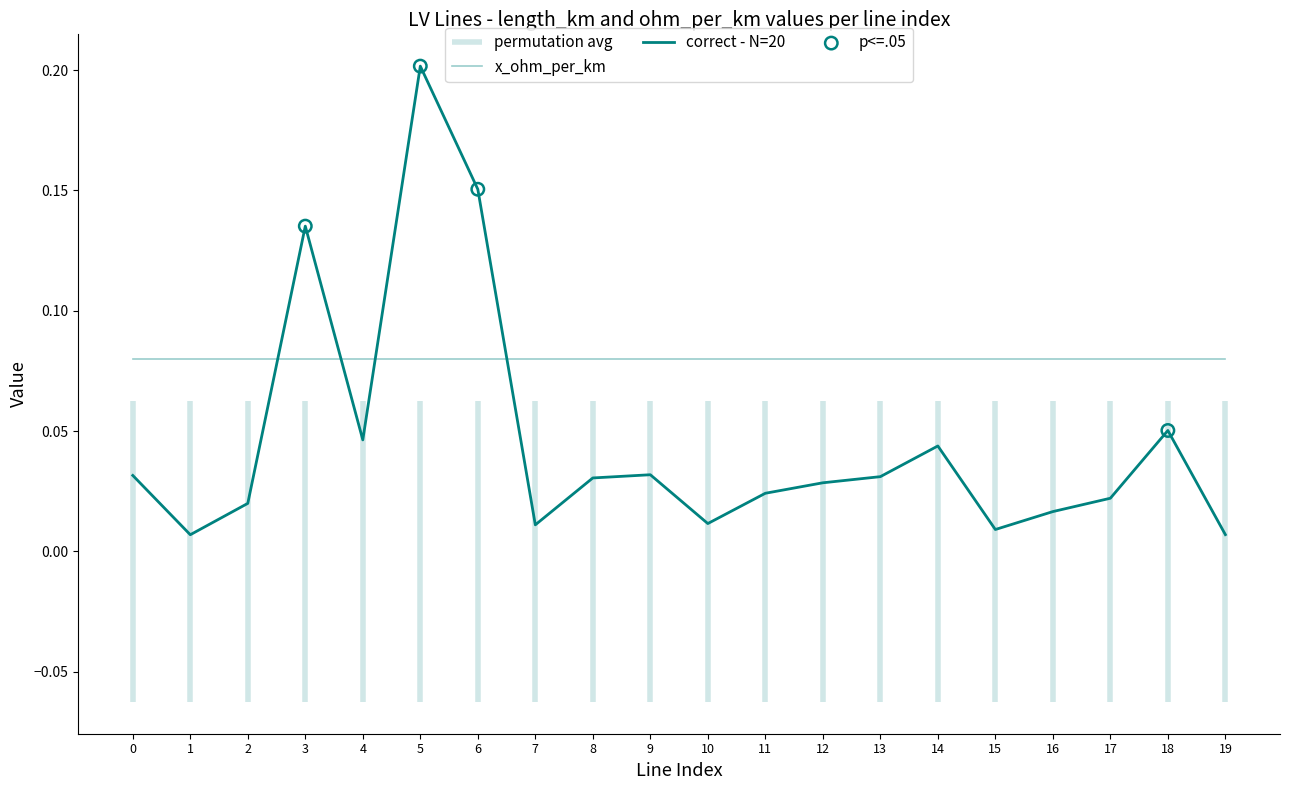

Is the value of length_km at 3 greater than the value of x_ohm_per_km at 19?

Yes